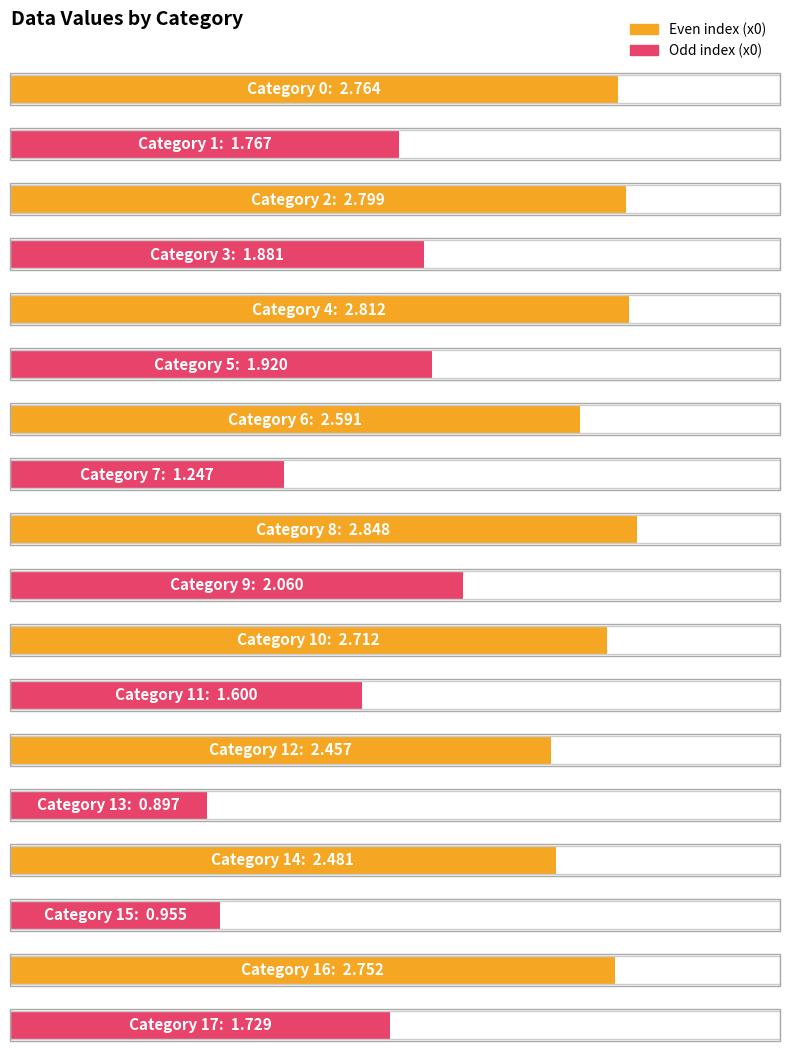

Is it true that the value at 4 is 1.5?

False